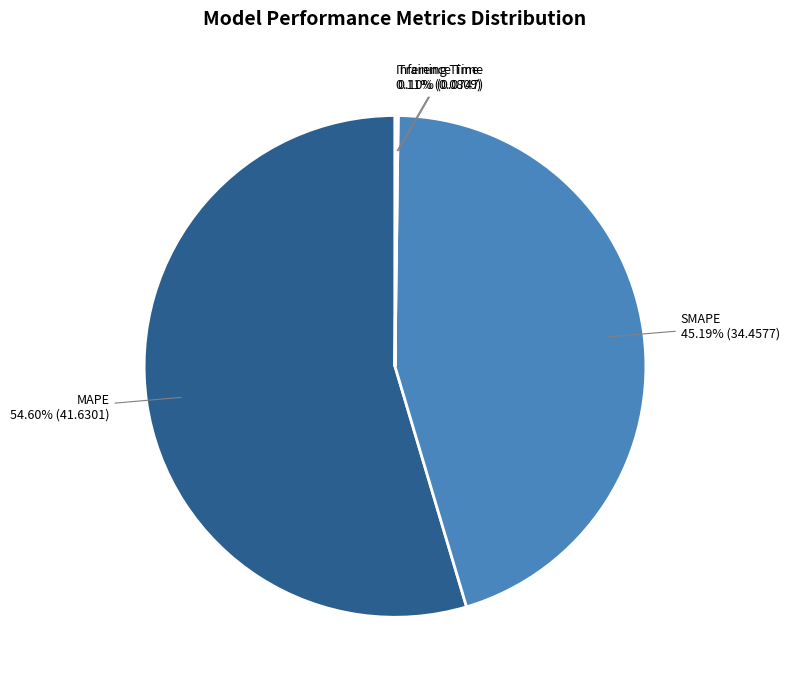

Is there a majority slice in this chart?

Yes